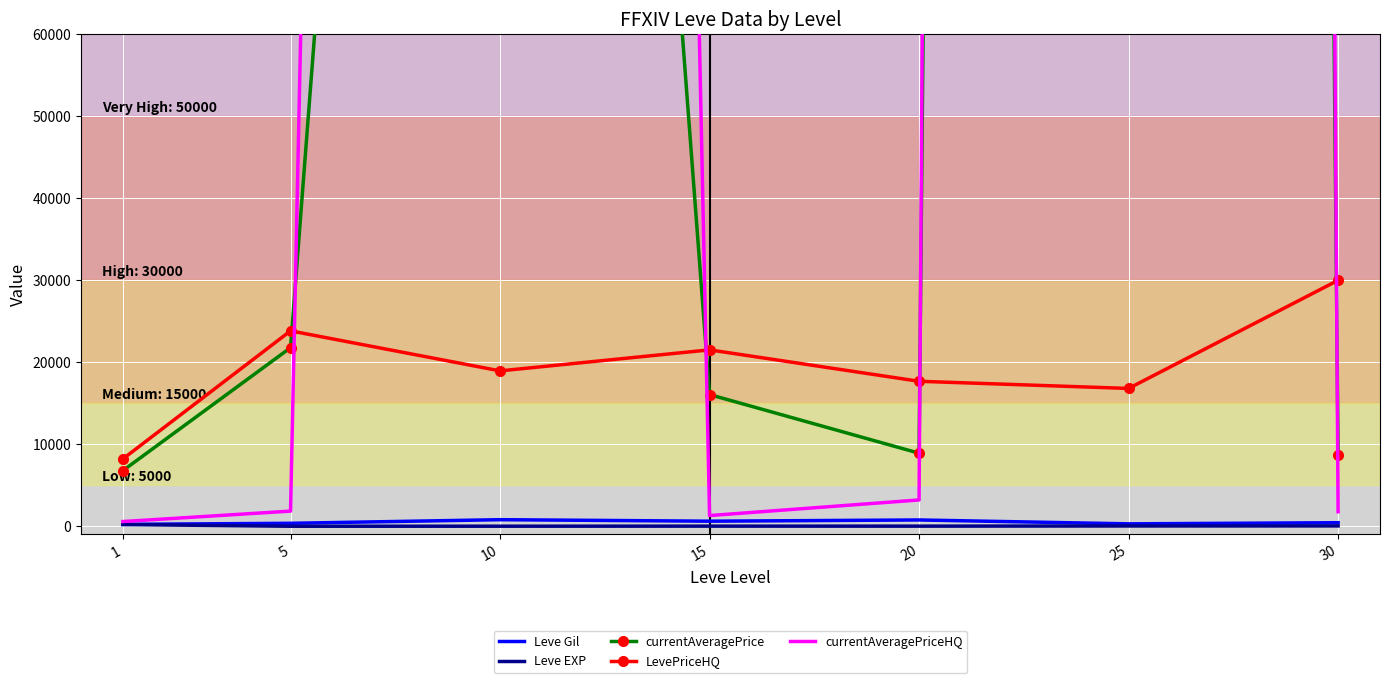

Rank the categories by currentAveragePrice value from highest to lowest.

25, 10, 5, 15, 20, 30, 1